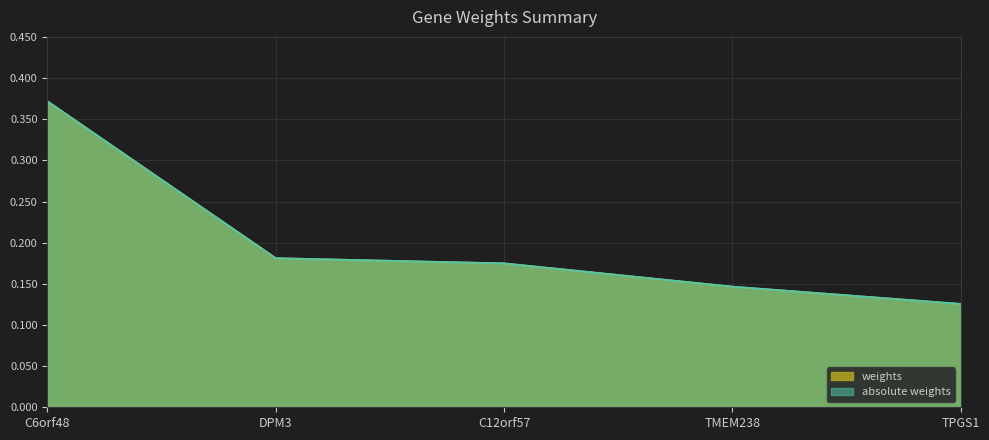

What is the label of the 3rd point from the left?

C12orf57